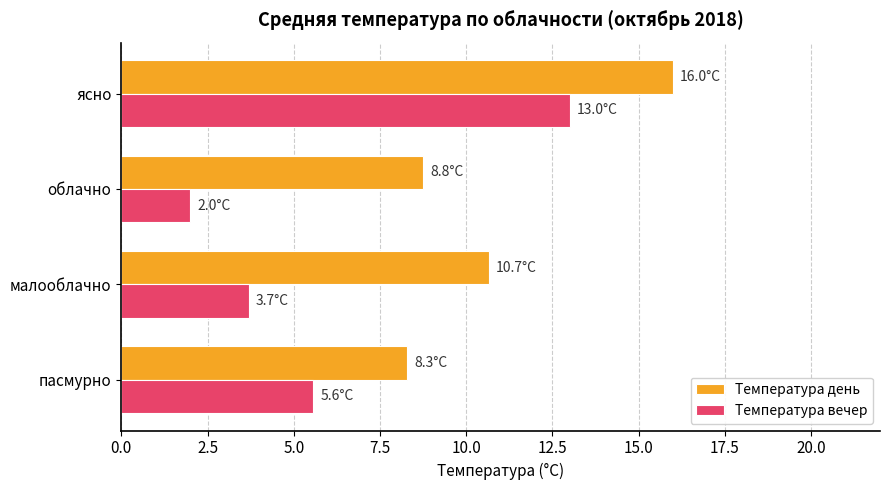

The Температура вечер series shows 13.0 at ясно. True or false?

True